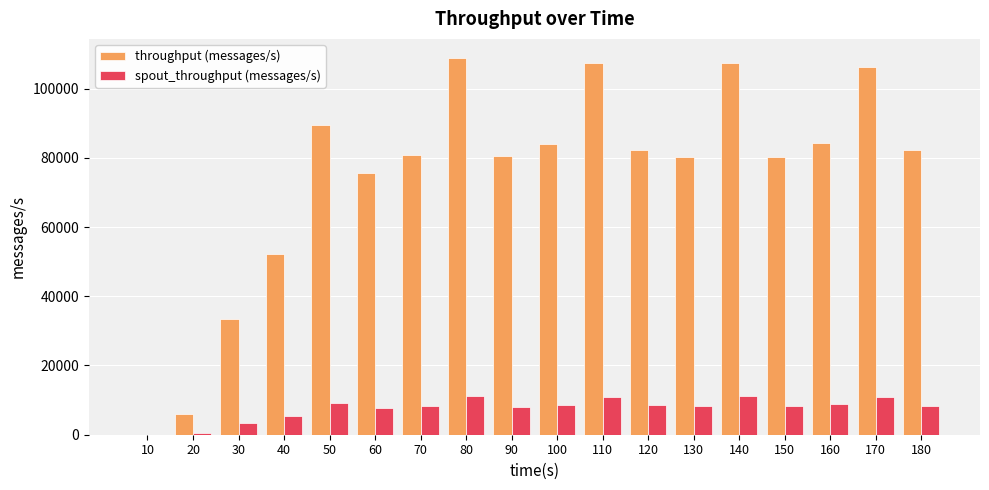

Count the number of categories in the chart.

18